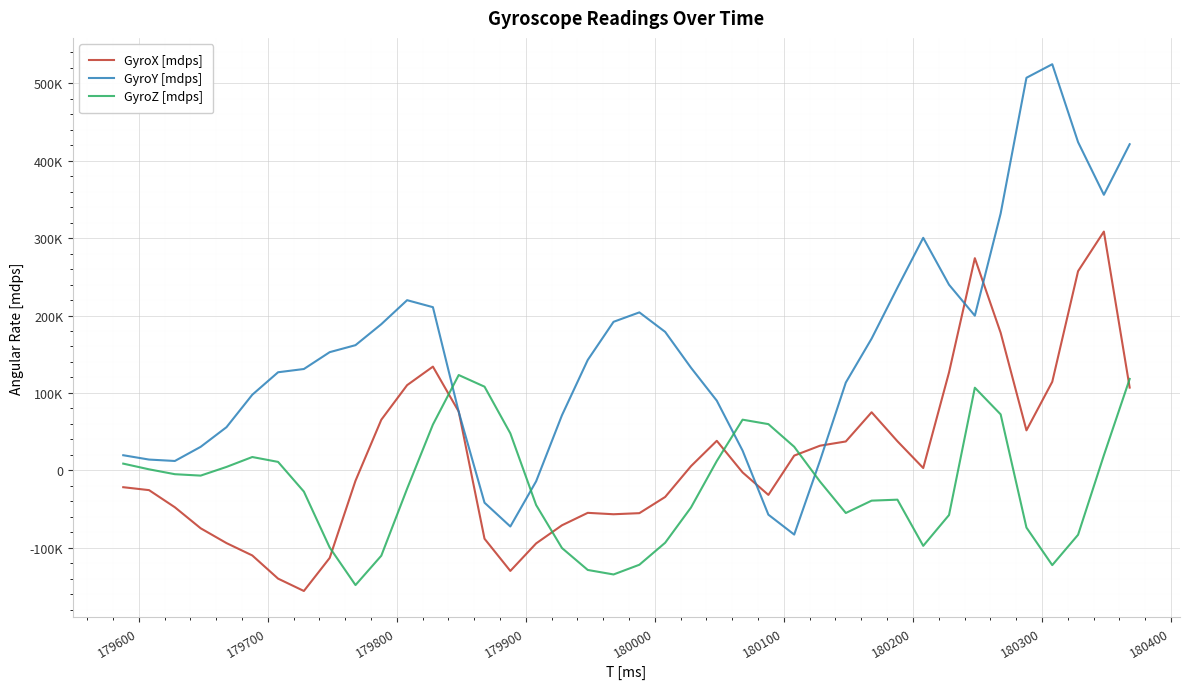

Does the chart display data point markers on the line(s)?

No